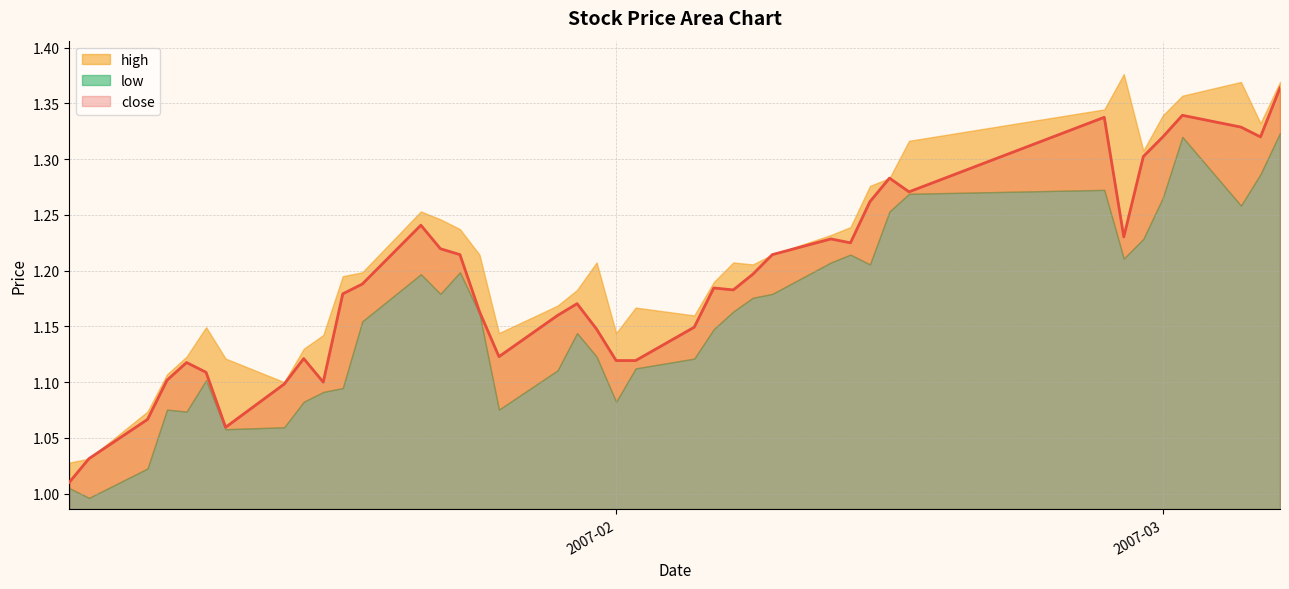

How many points are higher than both their immediate neighbors (excluding endpoints)?

9